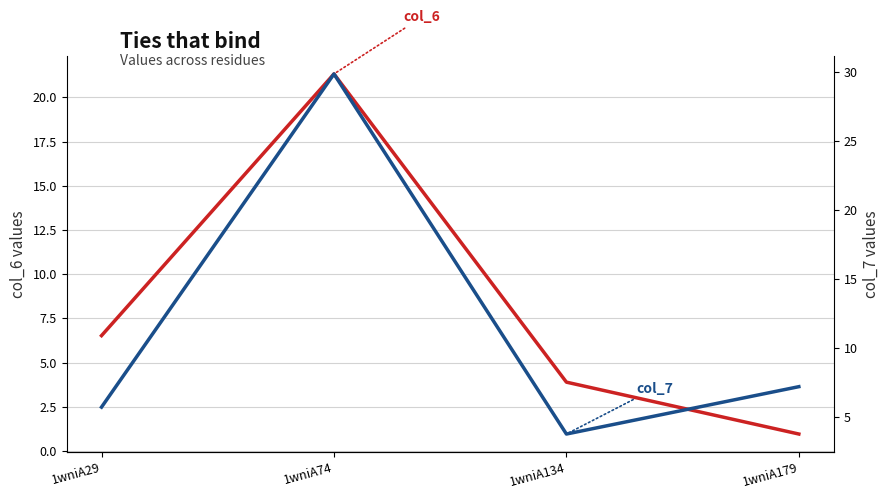

True or false: col_7 has more than 2 interior local peaks.

False